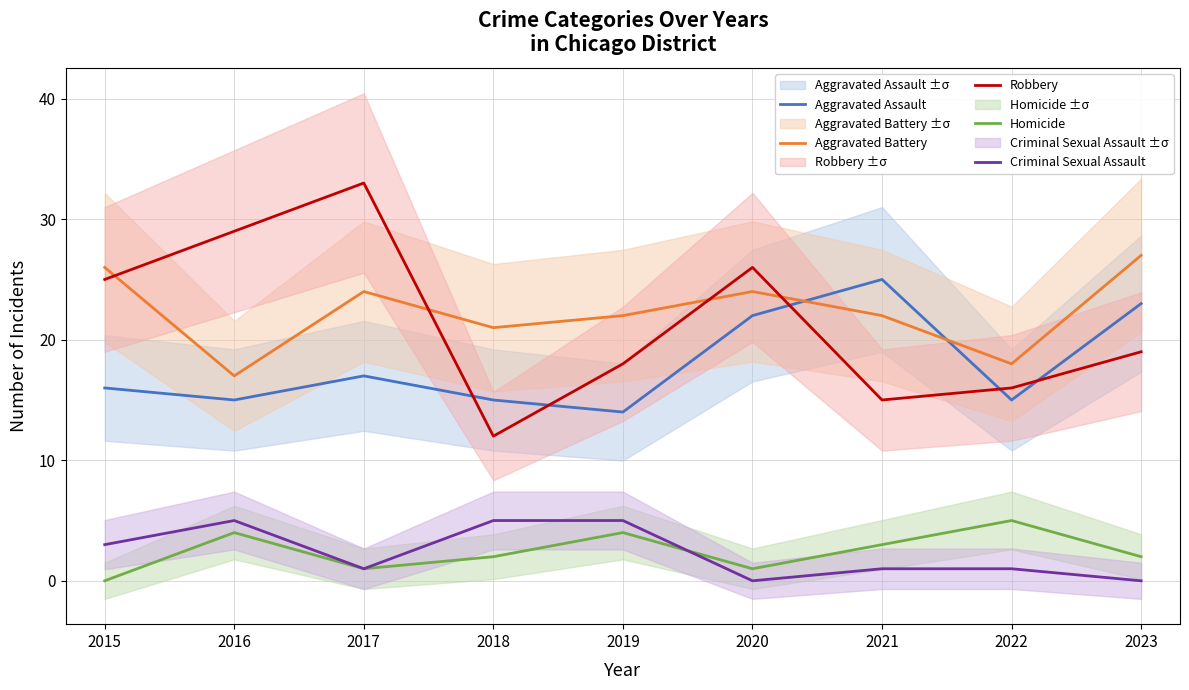

What is the value of the Robbery point at the 3rd from the left?

33